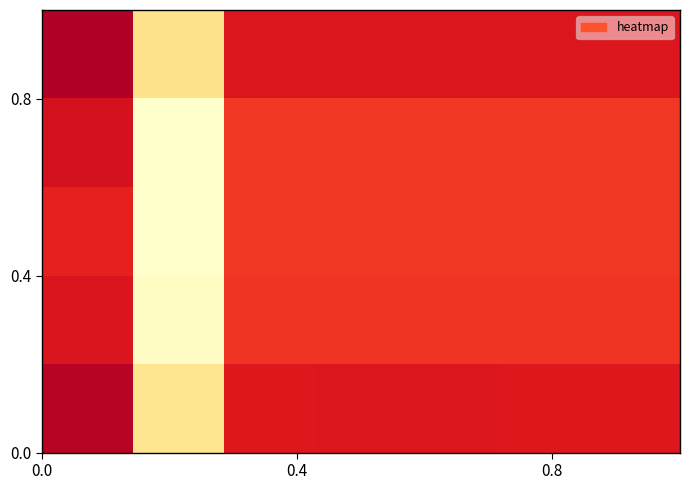

Count the number of data series in this chart.

5